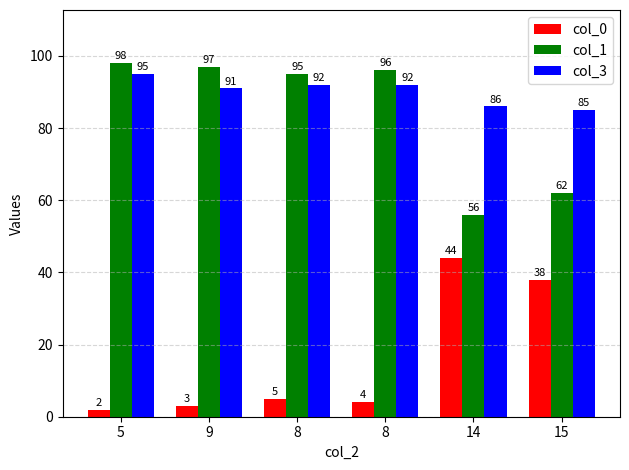

At which label does col_0 first exceed 5?

14